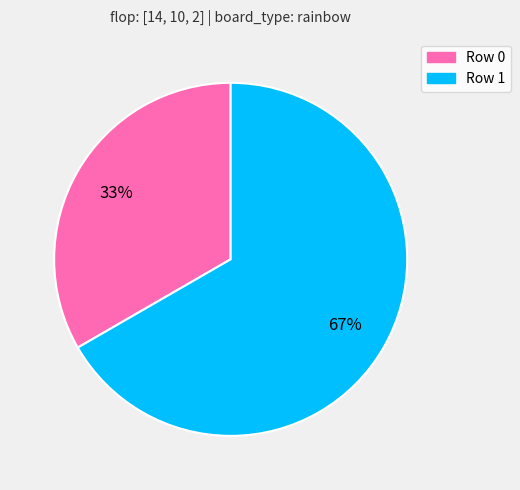

What percentage is the Row 0 slice, to the nearest percent?

33%